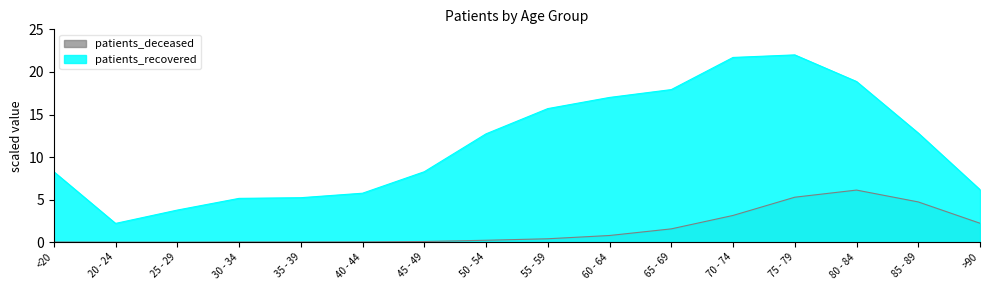

What is the greatest value displayed?

22.0